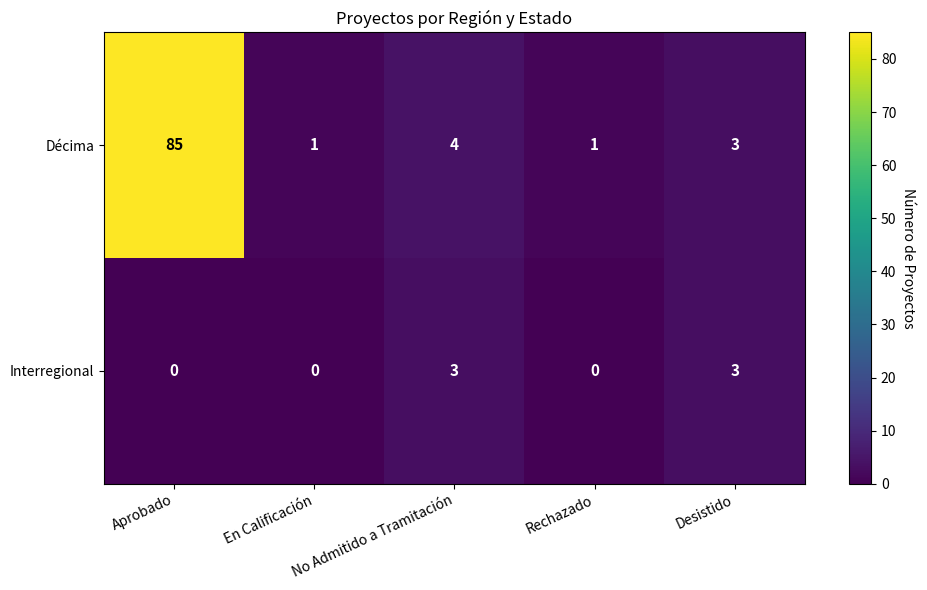

What is the sum of the Décima values at En Calificación and Desistido?

4